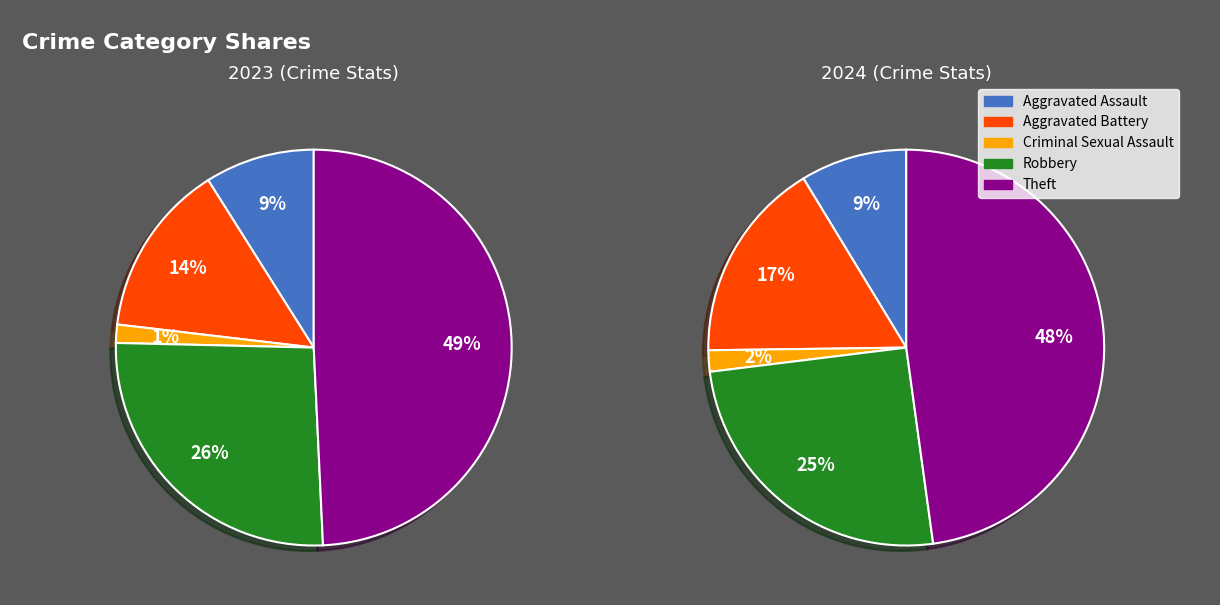

Between 4 and 2, which is larger?

4